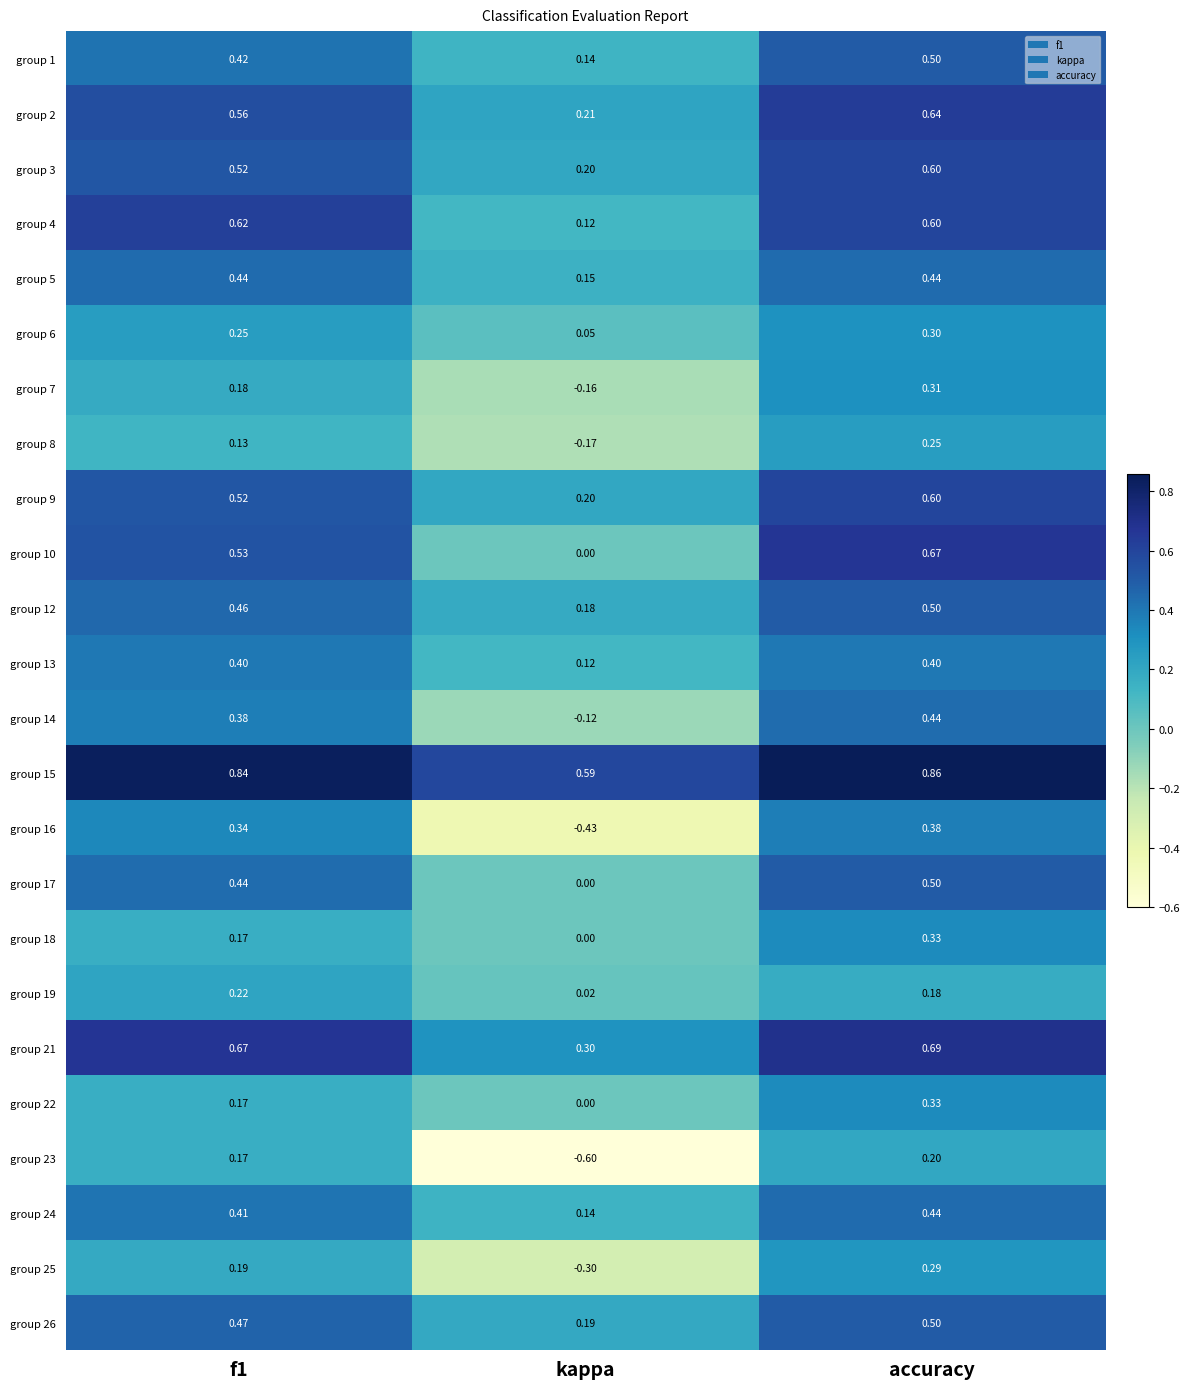

At which category is the sum across all series the highest?

accuracy